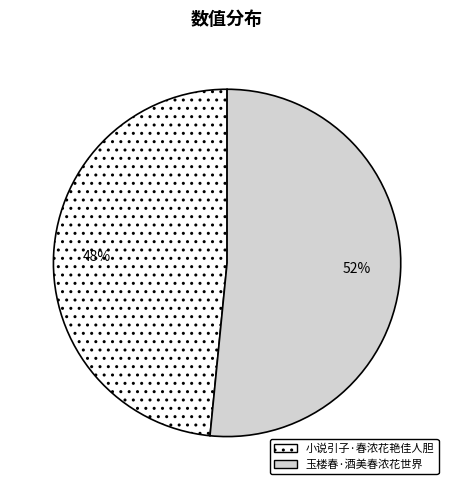

Which slice is the smallest?

小说引子·春浓花艳佳人胆